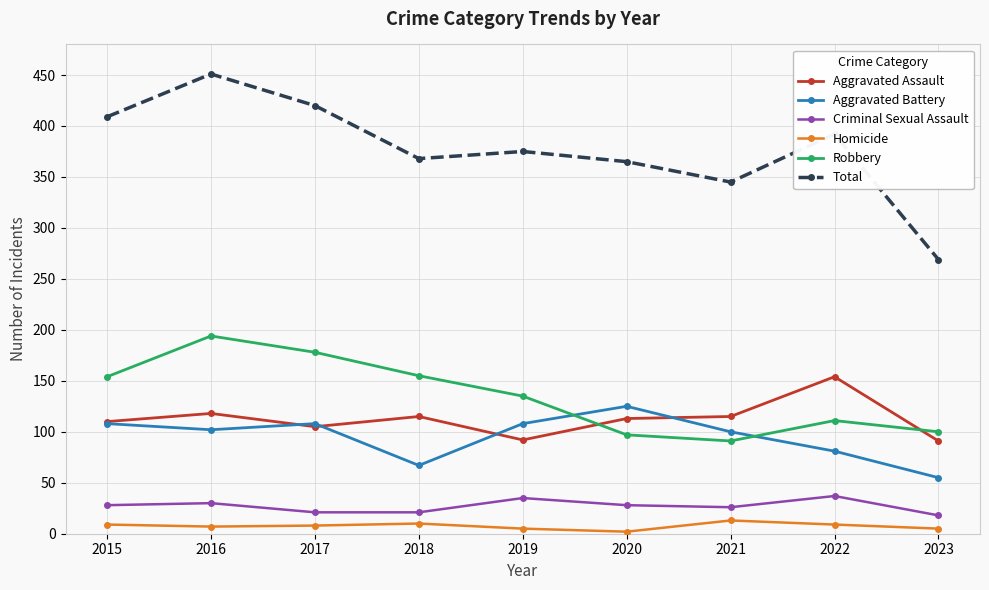

How many distinct data groups are displayed?

6